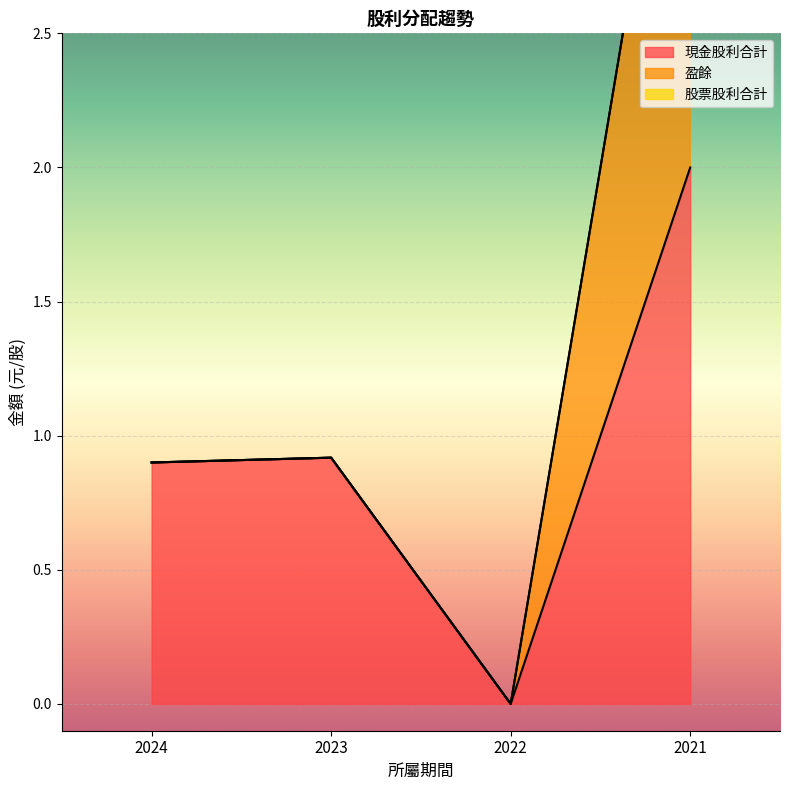

Rank the series by their maximum value, from highest to lowest.

現金股利合計, 盈餘, 股票股利合計